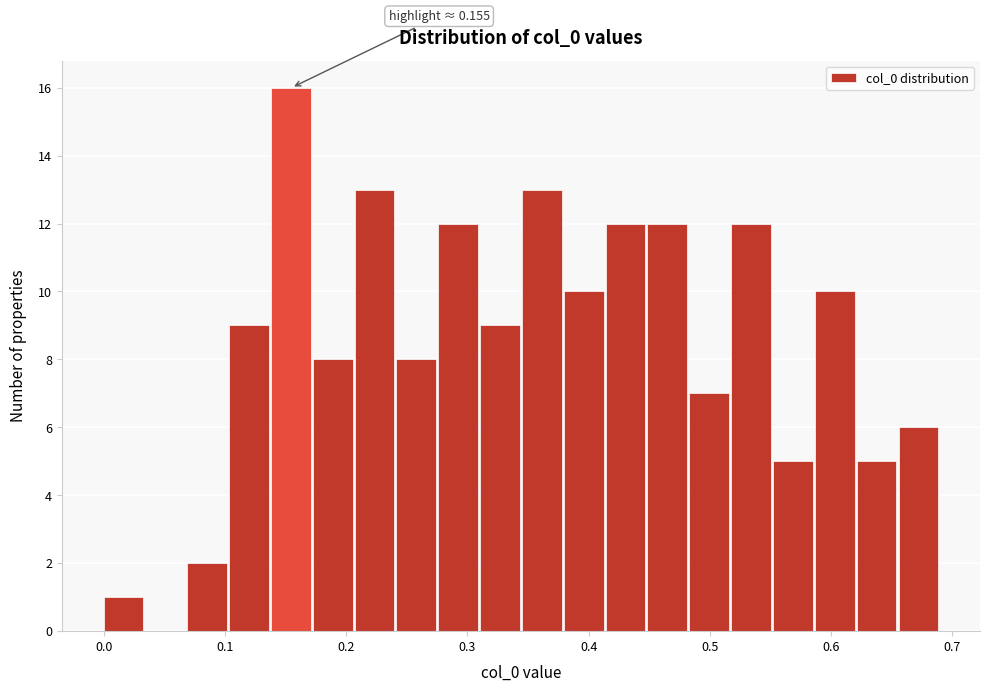

Read against the x-axis, roughly where is the centre of the tallest bar?

0.15